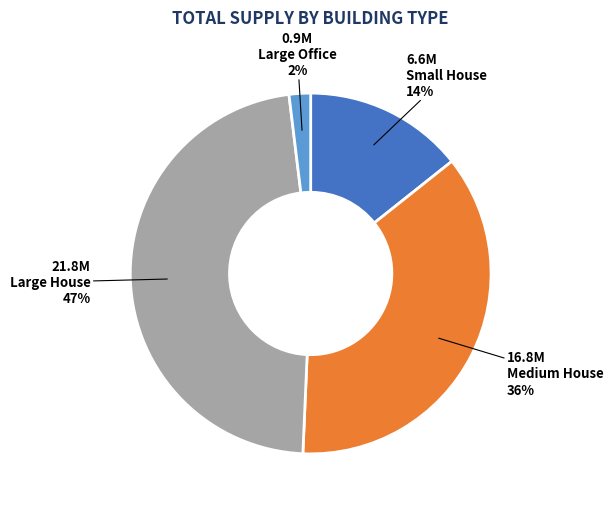

How many slices are in this pie chart?

4